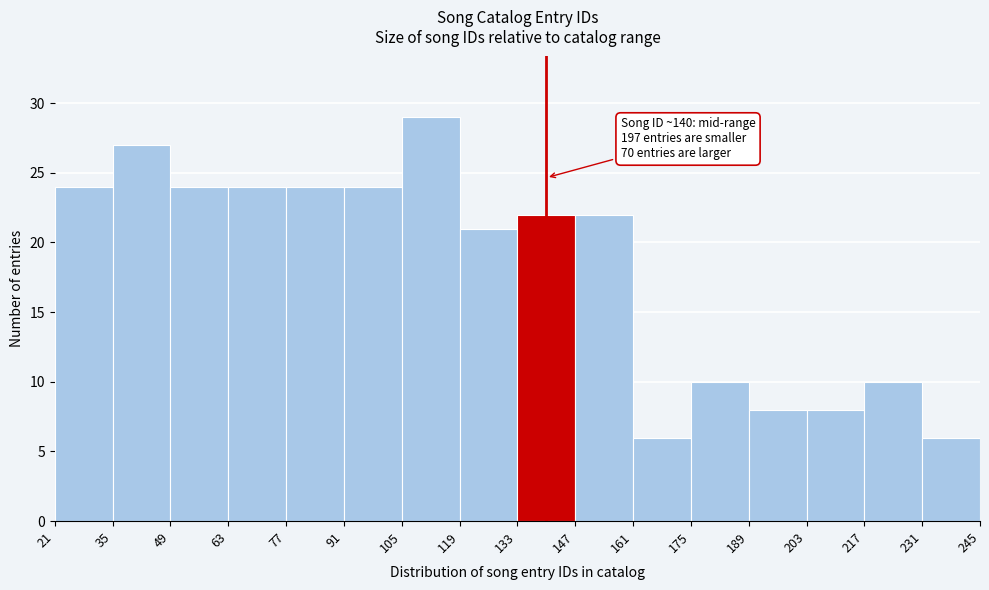

Over which range of the x-axis is the bar tallest?

105 to 119